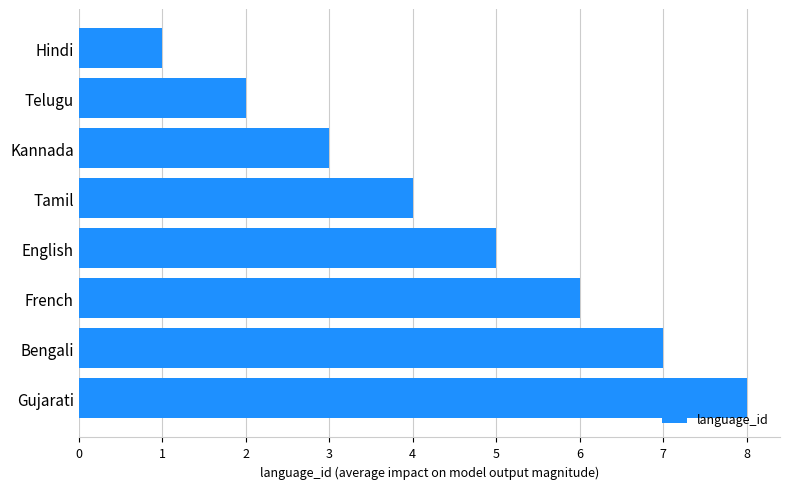

What is the label of the 7th bar from the bottom?

Telugu